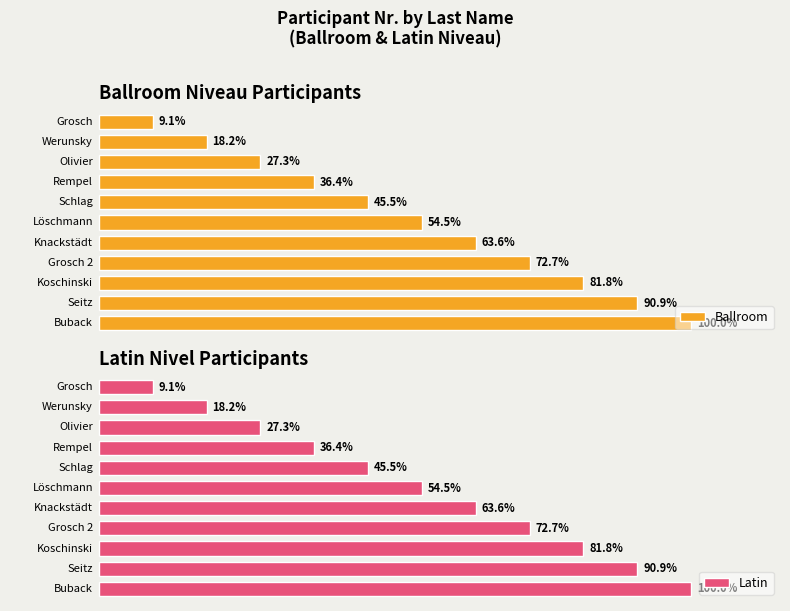

At which label is Latin Niveau closest to 0?

Grosch